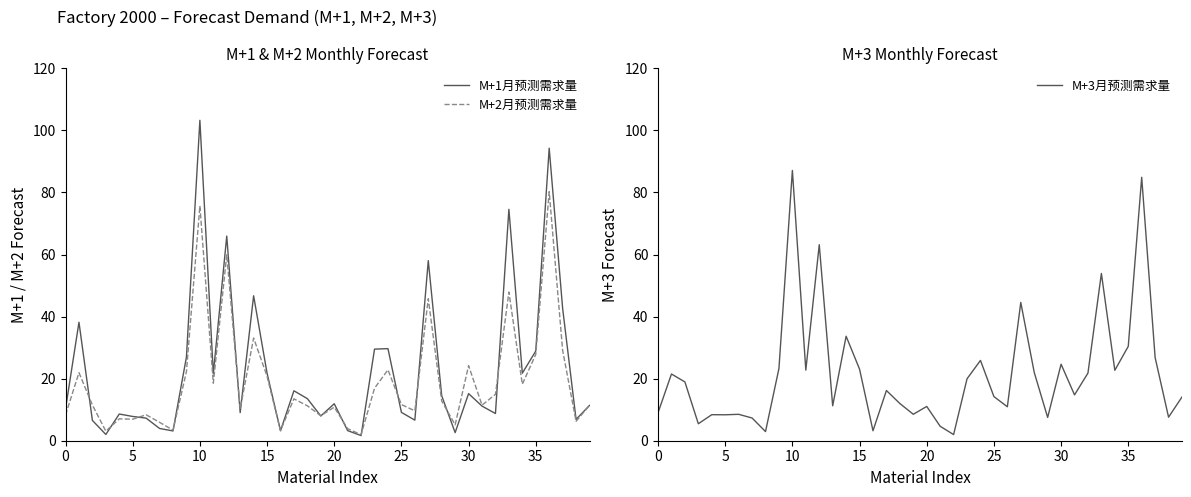

List the series in order of their peak value, highest first.

M+1月预测需求量, M+3月预测需求量, M+2月预测需求量